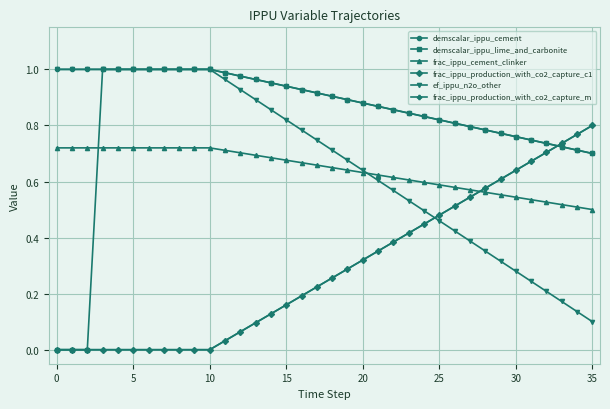

Is this an area chart (filled region under the line)?

No